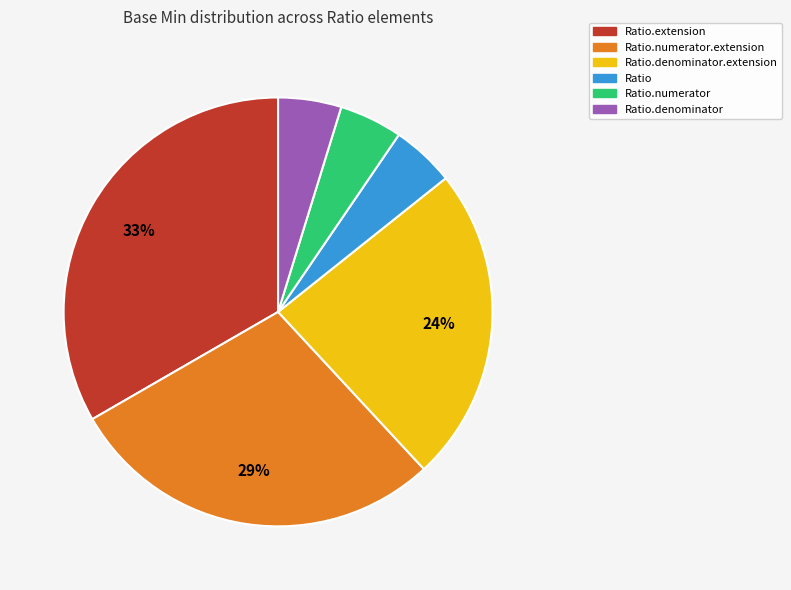

Does any single category account for the majority?

No